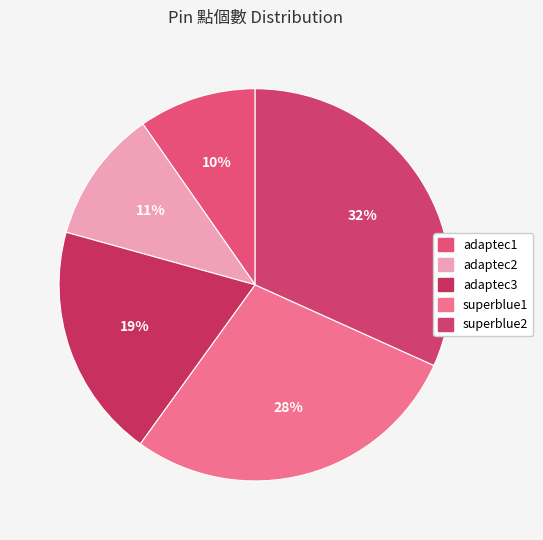

Which slice is the smallest?

adaptec1